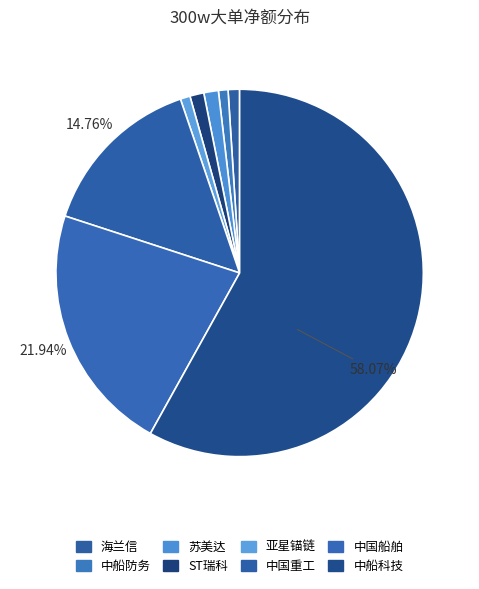

To the nearest percent, what is the average slice percentage?

12%